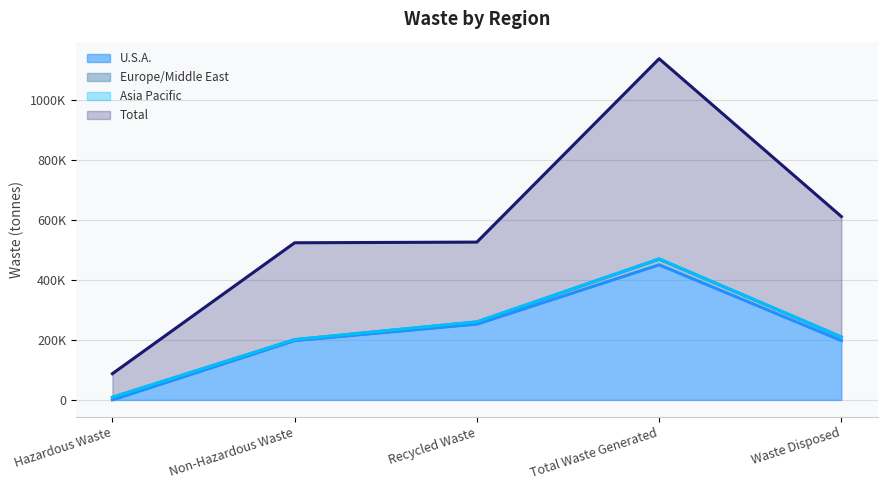

Does the chart have visible grid lines?

Yes